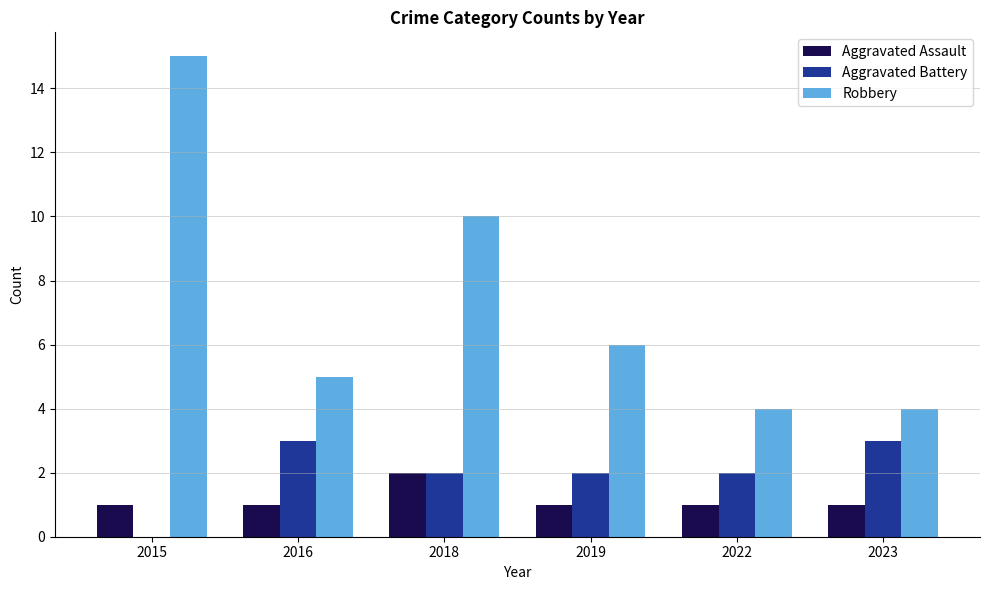

The Aggravated Assault series shows 3 at 2018. True or false?

False